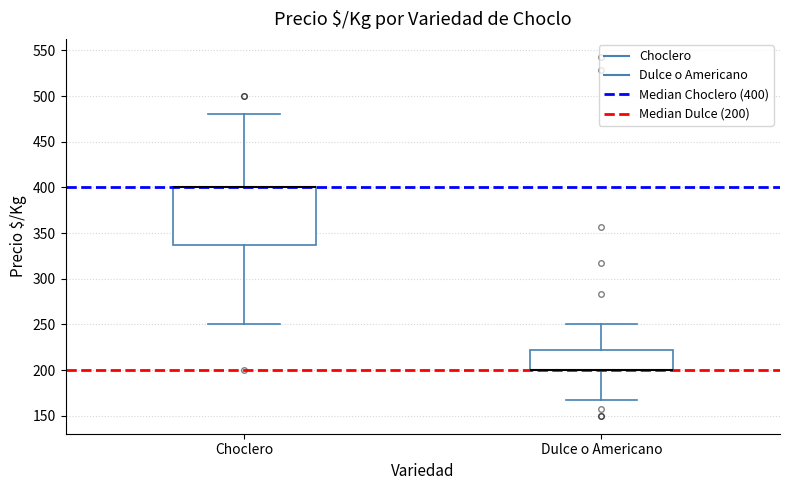

Reading left to right, read every box against the y-axis: the position of its median line, the range the box covers, and the ends of its whiskers. The values are not printed on the chart, so give them approximately, as read against the axis.

Choclero: median 400 (drawn on the box's upper edge), box 340 to 400, whiskers 250 to 480
Dulce o Americano: median 200 (drawn on the box's lower edge), box 200 to 220, whiskers 165 to 250